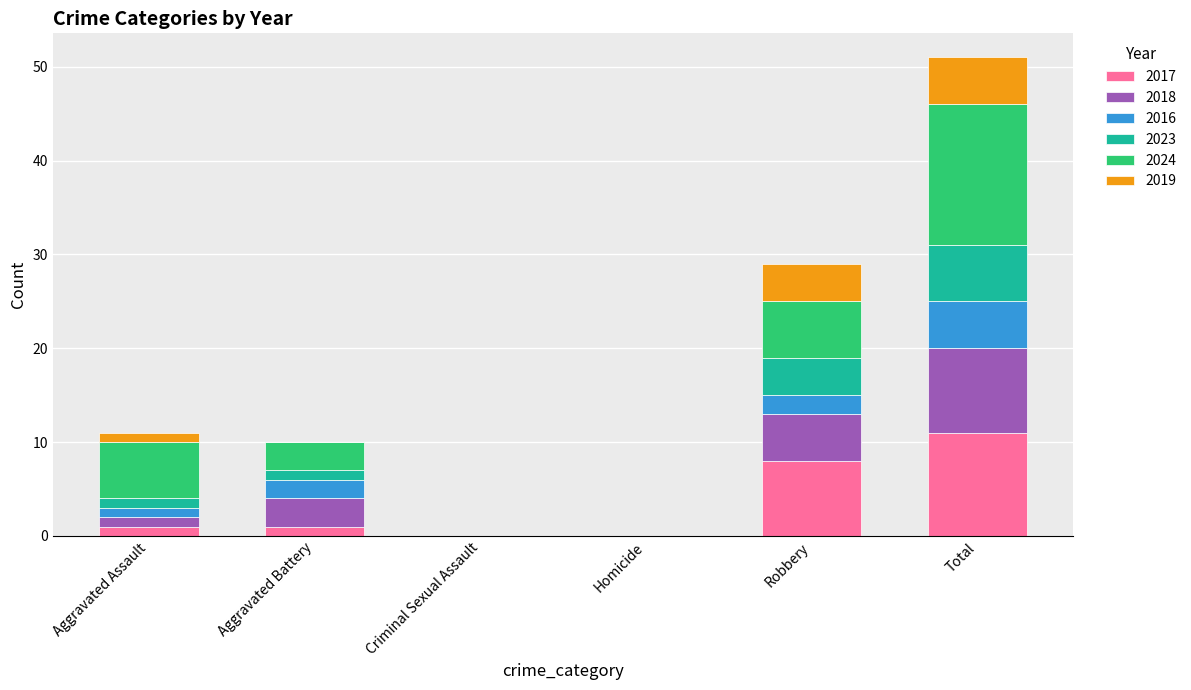

At which category is the sum across all series the highest?

Total